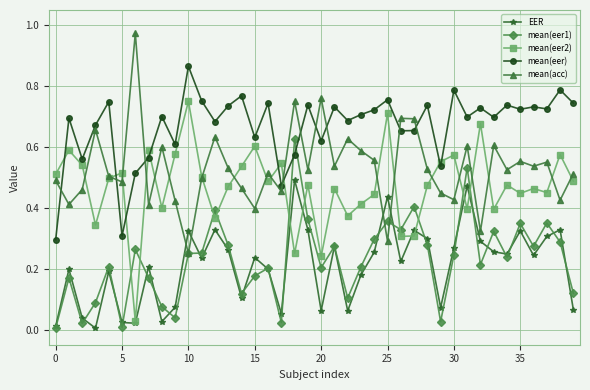

Which series has the largest total across all categories?

mean(eer)